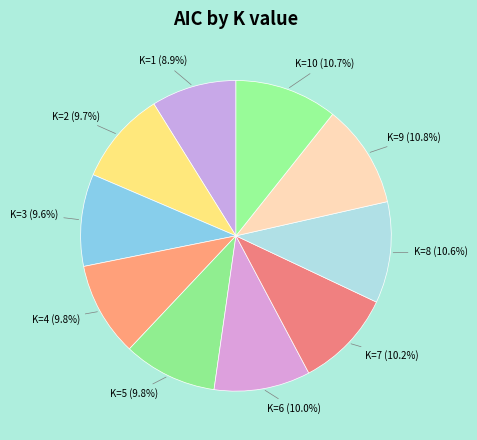

How much of the chart is everything except K=8?

89.4%